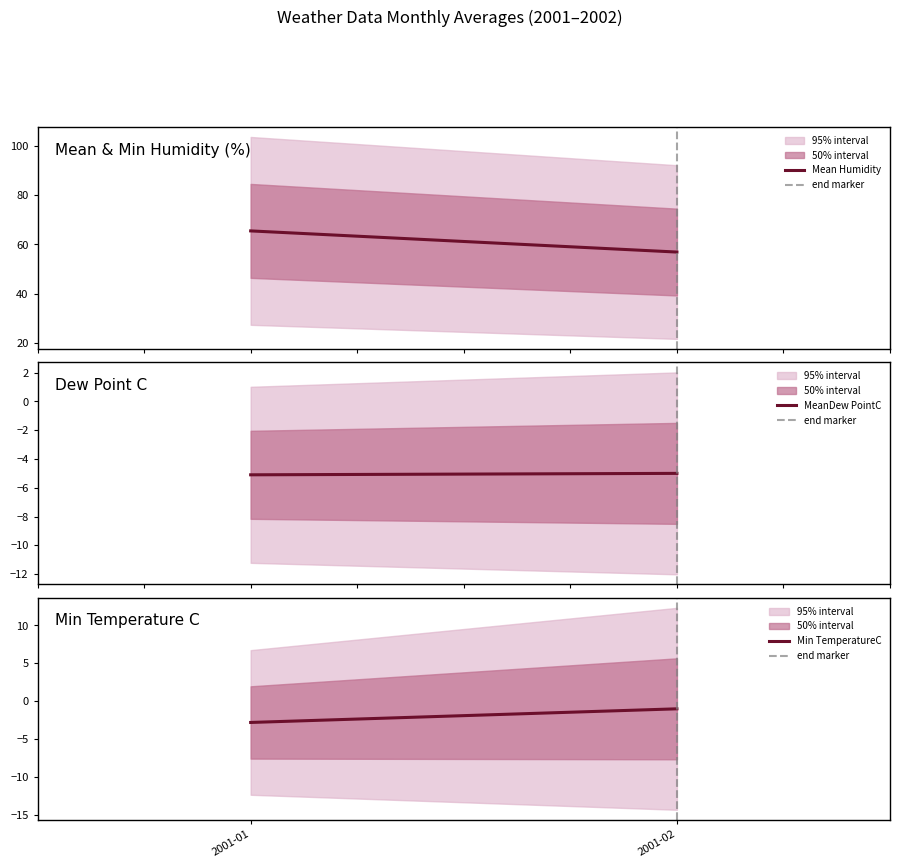

Does the chart have visible grid lines?

No